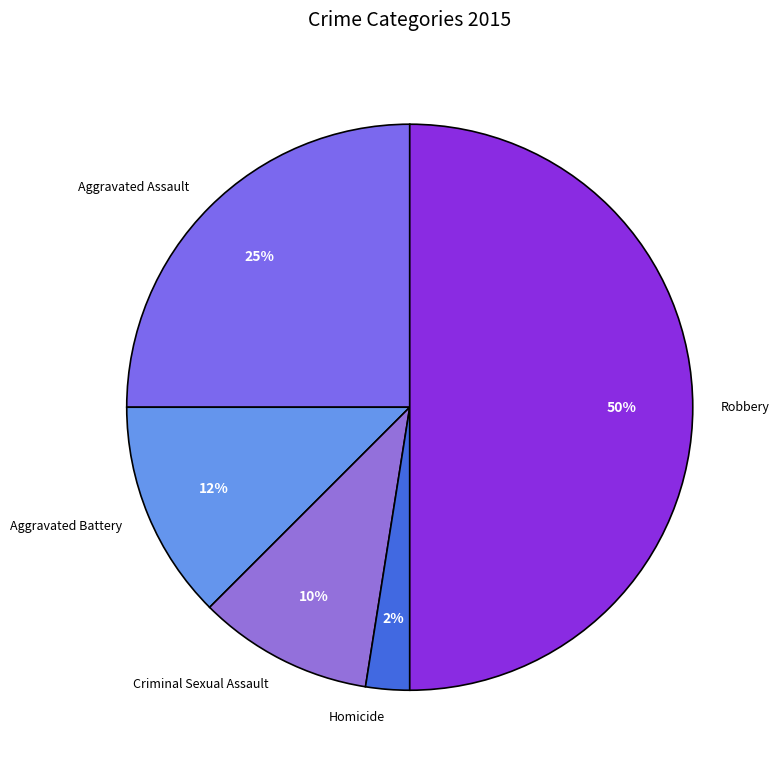

Rank the categories by value from highest to lowest.

Robbery, Aggravated Assault, Aggravated Battery, Criminal Sexual Assault, Homicide